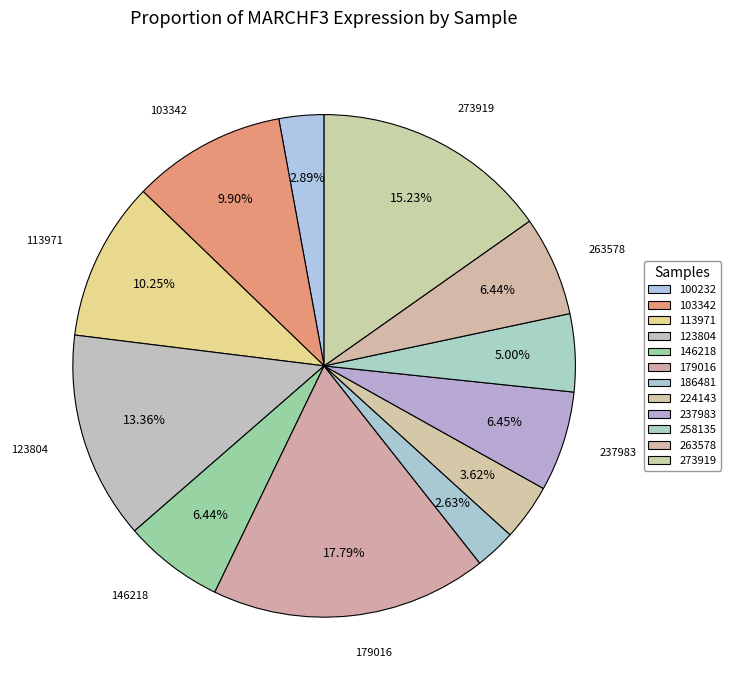

True or false: 273919 accounts for 15% of the total.

True